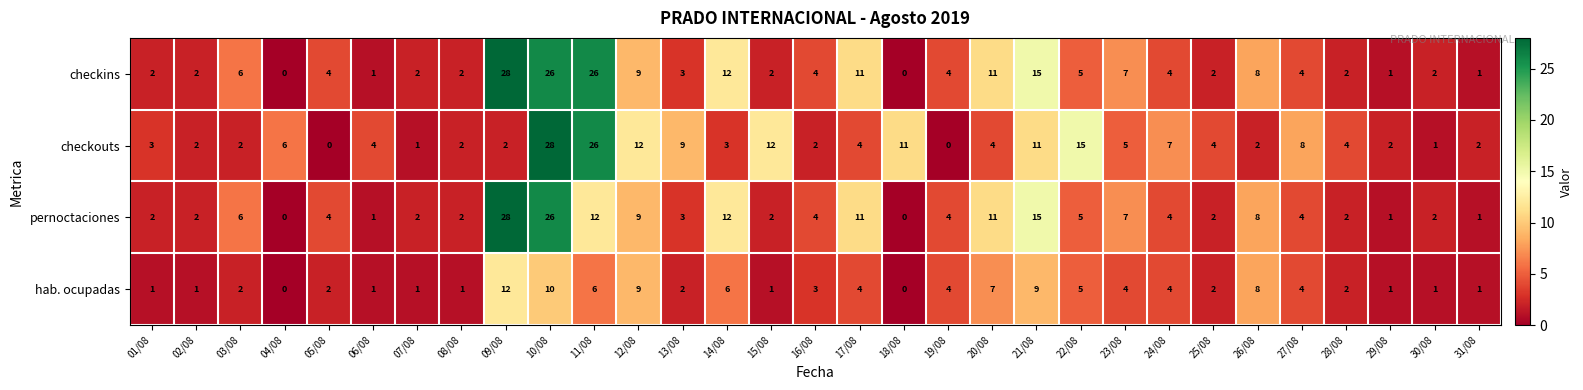

What is the sum of all checkins values?

206